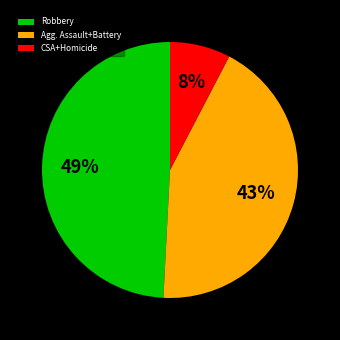

To the nearest percent, what is the average slice percentage?

33%